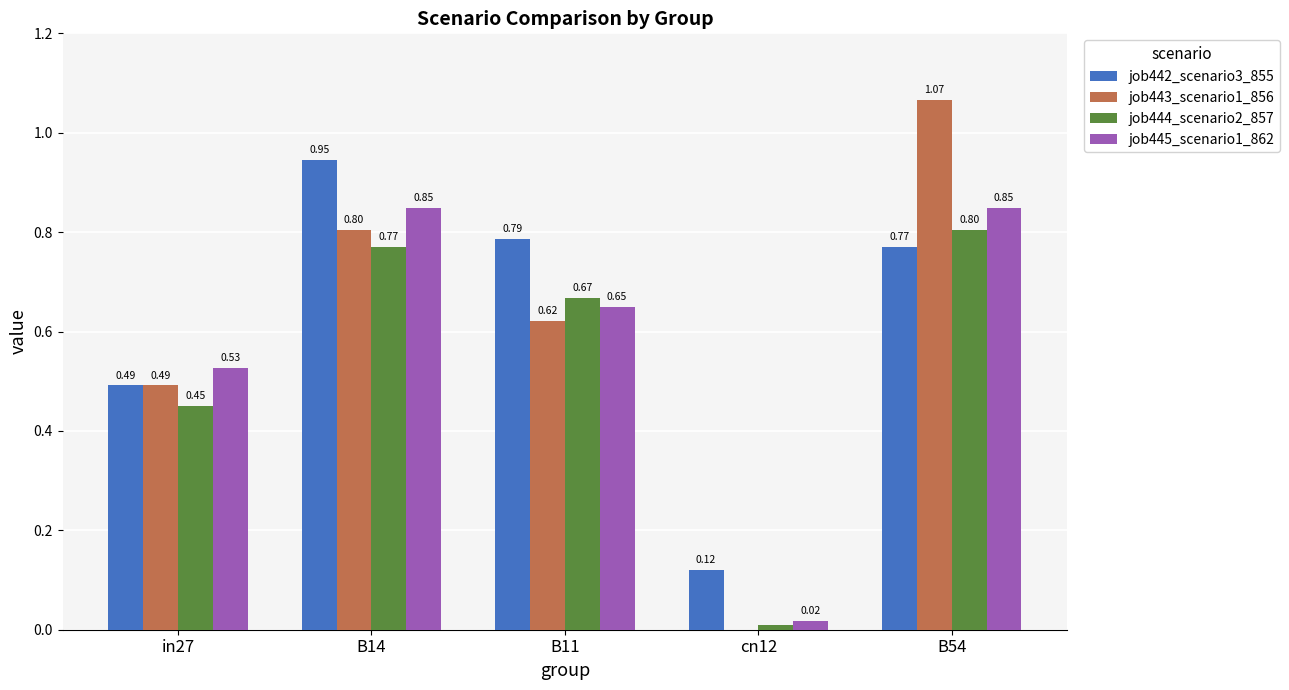

What is the sum of the job442_scenario3_855 values at B11 and B14?

1.7